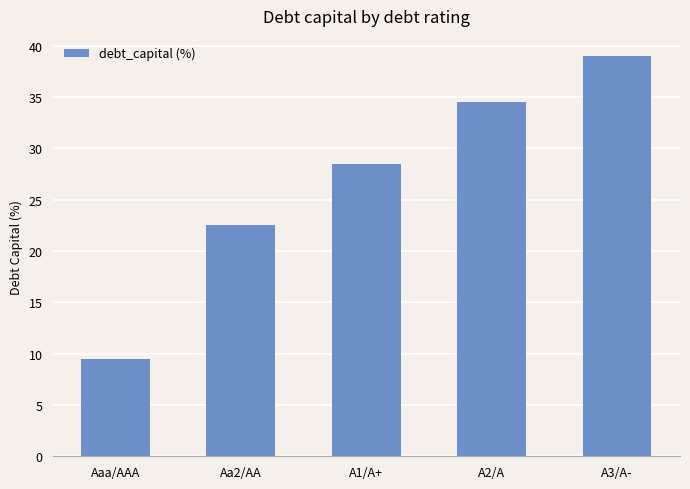

Between A3/A- and Aaa/AAA, which is larger?

A3/A-